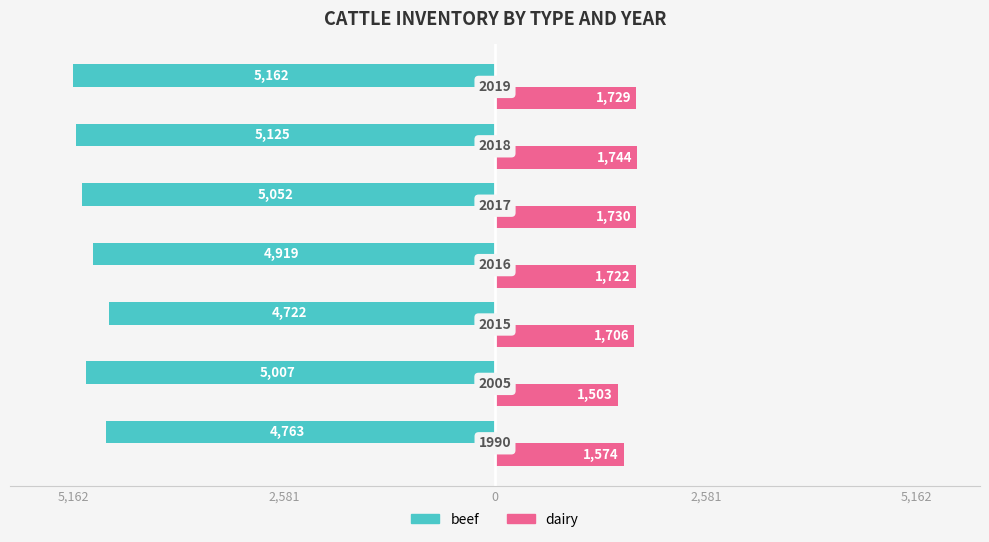

Which series has the largest range (max minus min)?

beef